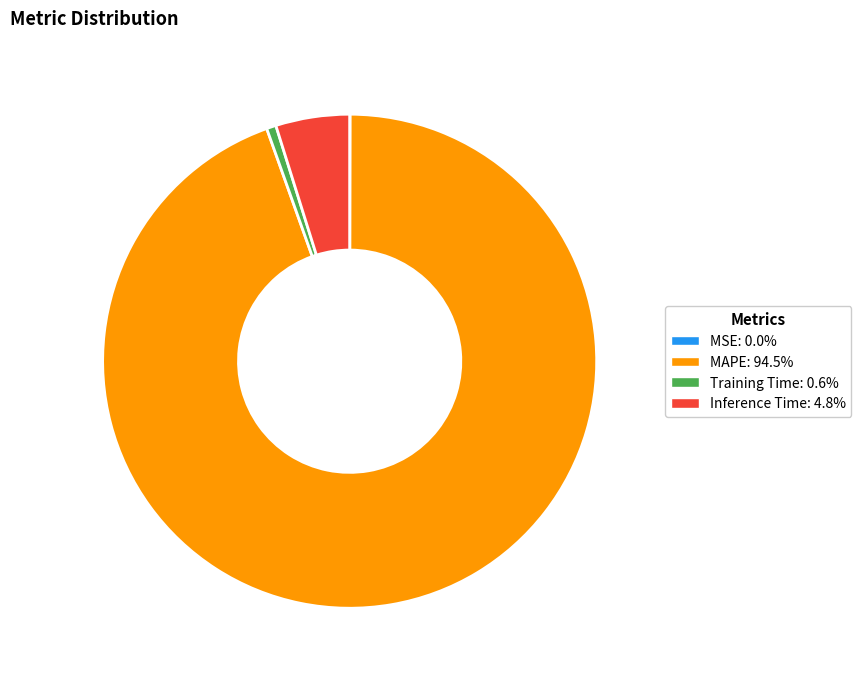

Combined, do Training Time and Inference Time account for over 50%?

No